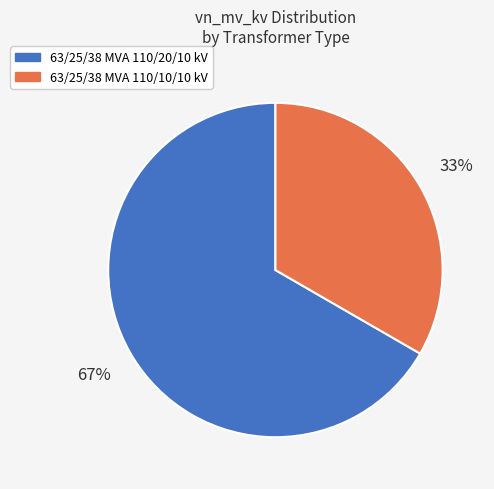

Rank the categories by value from highest to lowest.

63/25/38 MVA 110/20/10 kV, 63/25/38 MVA 110/10/10 kV